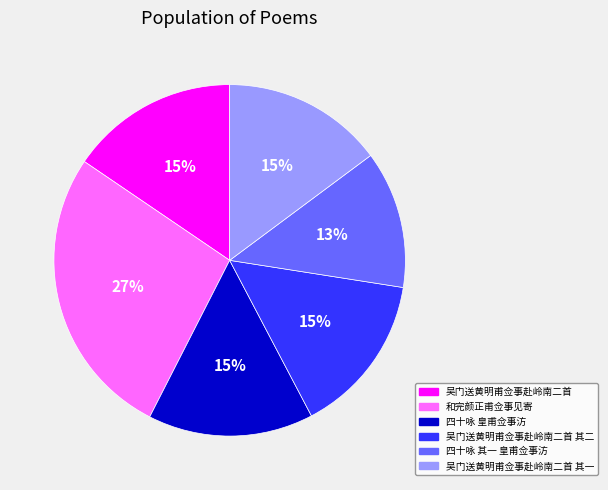

To the nearest percent, what is the difference between the 吴门送黄明甫佥事赴岭南二首 其二 and 四十咏 其一 皇甫佥事汸 slice percentages?

2%